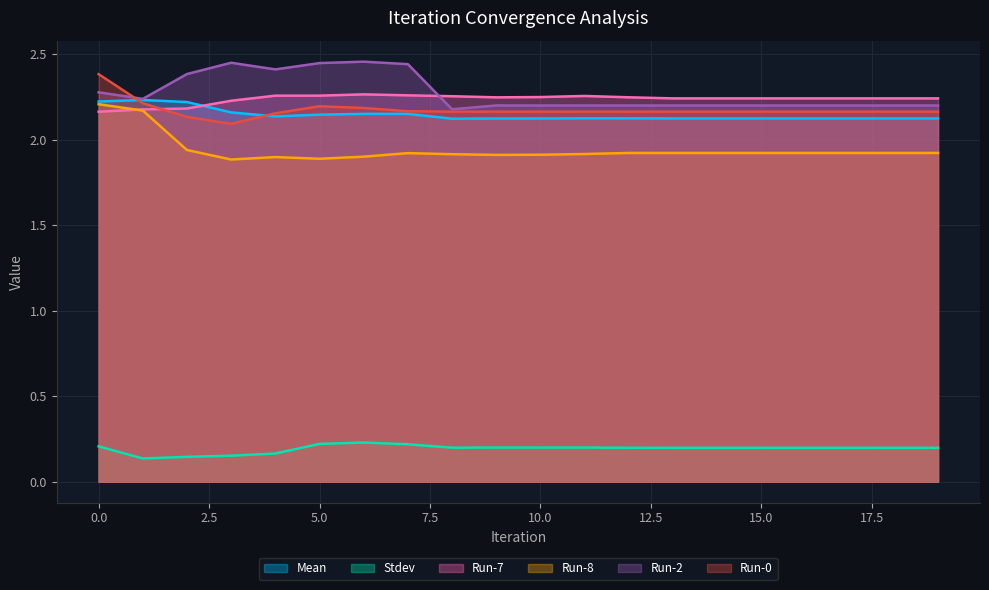

Reading left to right, extract all data points from this chart.

Mean: 2.2	2.2	2.2	2.2	2.1	2.1	2.2	2.2	2.1	2.1	2.1	2.1	2.1	2.1	2.1	2.1	2.1	2.1	2.1	2.1
Stdev: 0.2	0.1	0.1	0.2	0.2	0.2	0.2	0.2	0.2	0.2	0.2	0.2	0.2	0.2	0.2	0.2	0.2	0.2	0.2	0.2
Run-7: 2.2	2.2	2.2	2.2	2.3	2.3	2.3	2.3	2.3	2.2	2.2	2.3	2.2	2.2	2.2	2.2	2.2	2.2	2.2	2.2
Run-8: 2.2	2.2	1.9	1.9	1.9	1.9	1.9	1.9	1.9	1.9	1.9	1.9	1.9	1.9	1.9	1.9	1.9	1.9	1.9	1.9
Run-2: 2.3	2.2	2.4	2.4	2.4	2.4	2.5	2.4	2.2	2.2	2.2	2.2	2.2	2.2	2.2	2.2	2.2	2.2	2.2	2.2
Run-0: 2.4	2.2	2.1	2.1	2.2	2.2	2.2	2.2	2.2	2.2	2.2	2.2	2.2	2.2	2.2	2.2	2.2	2.2	2.2	2.2